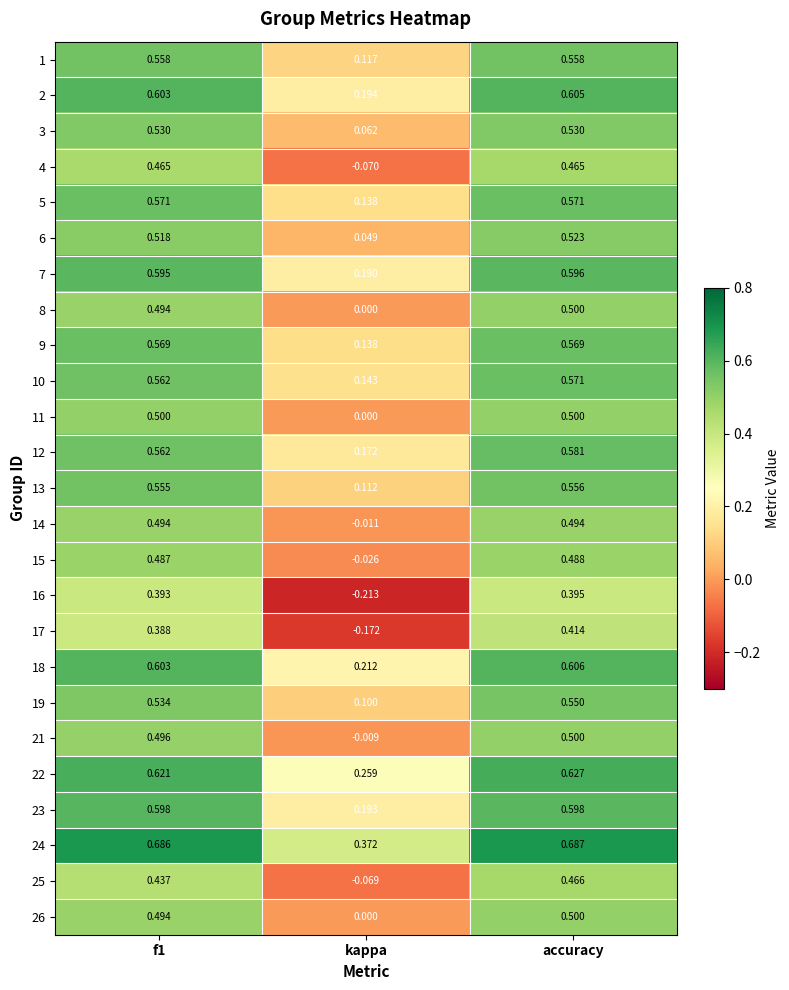

How many values in the 4 series exceed 0?

2